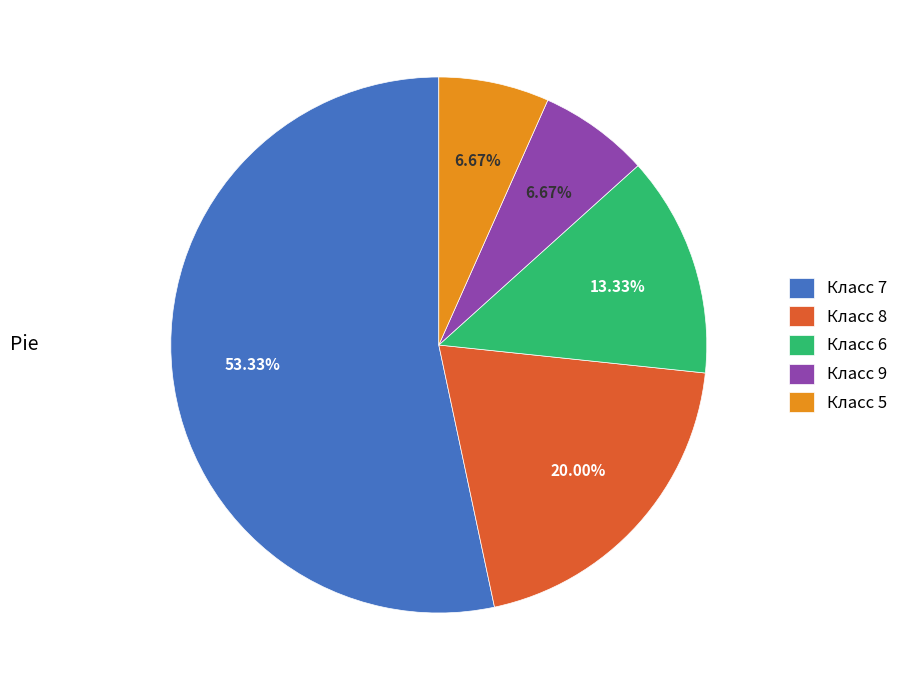

Do Класс 6 and Класс 8 together represent more than half of the pie?

No